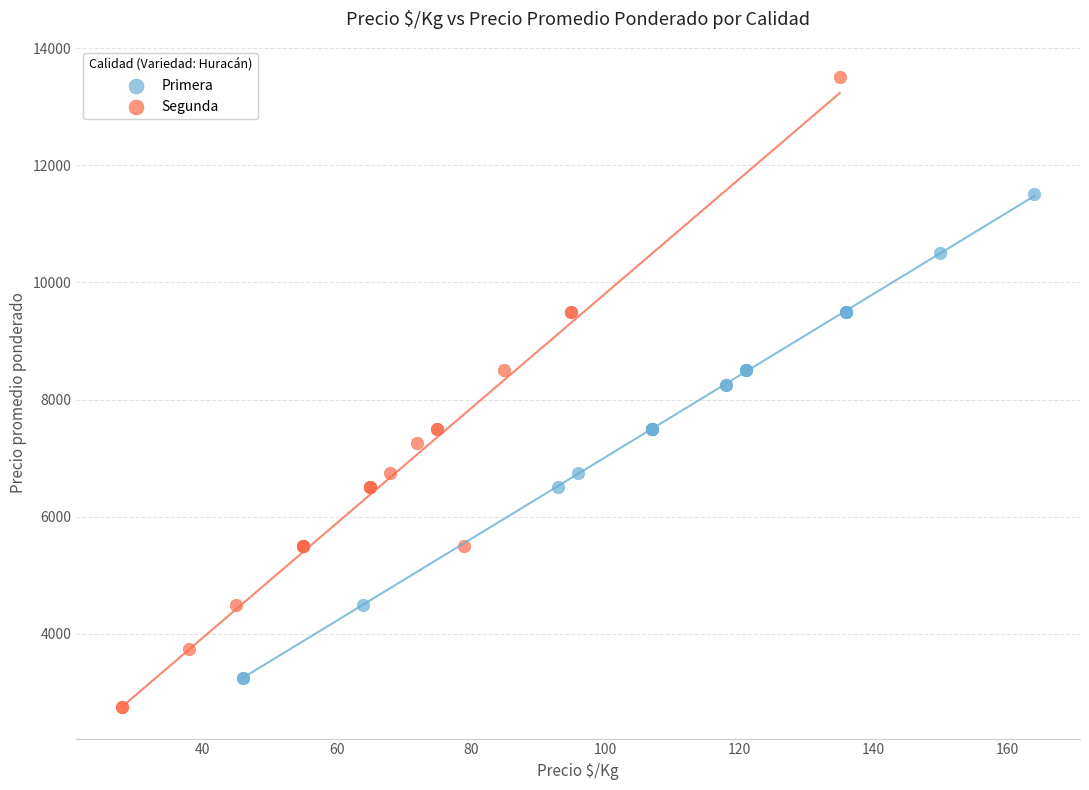

Which series contains the lowest Y value?

Segunda